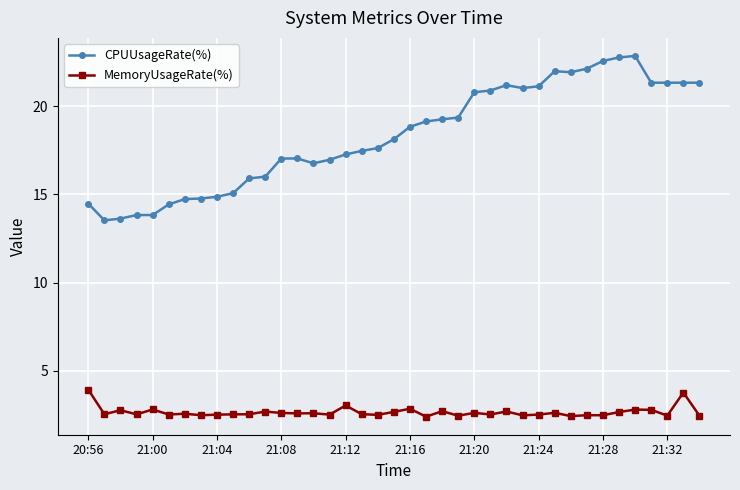

Does the chart display data point markers on the line(s)?

Yes